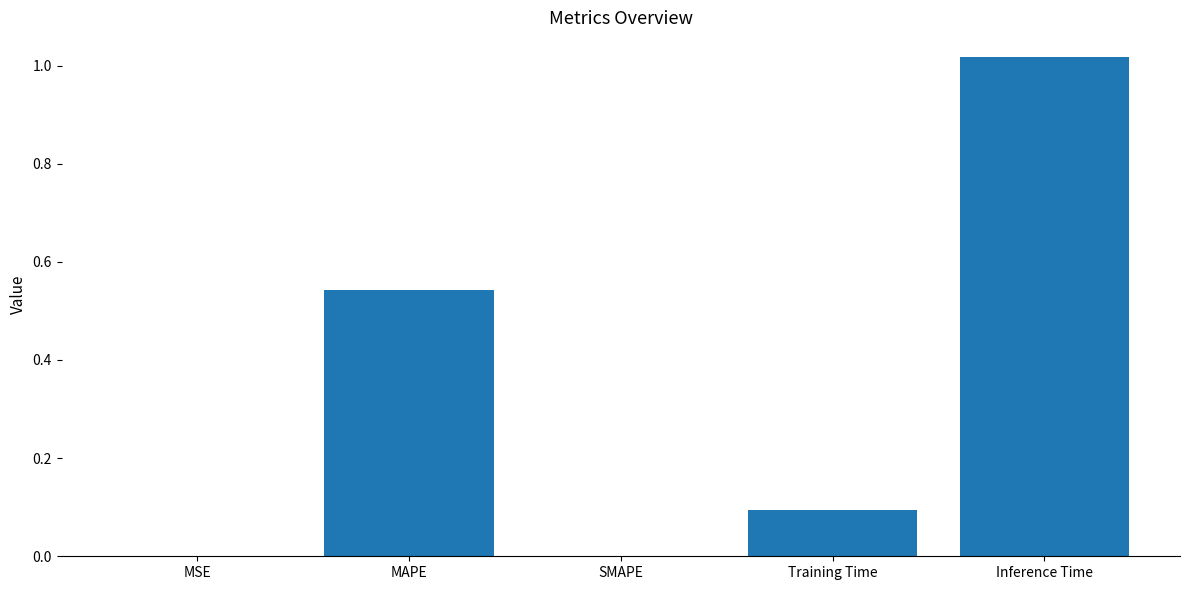

Is it true that the value at SMAPE is 0.0?

True